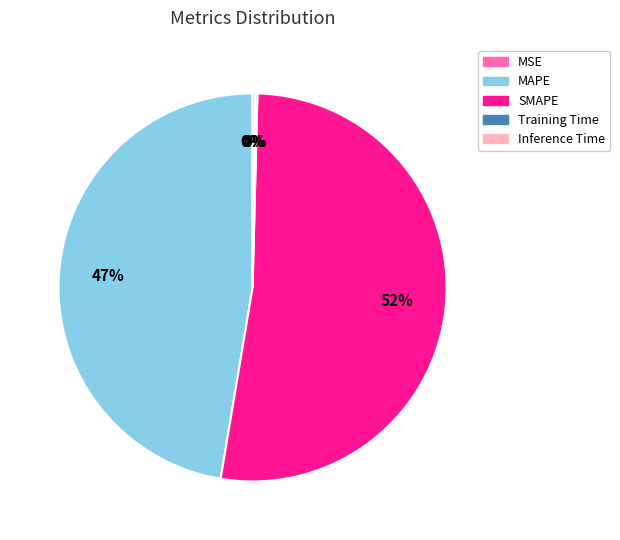

To the nearest percent, what percentage of the pie is MAPE?

47%